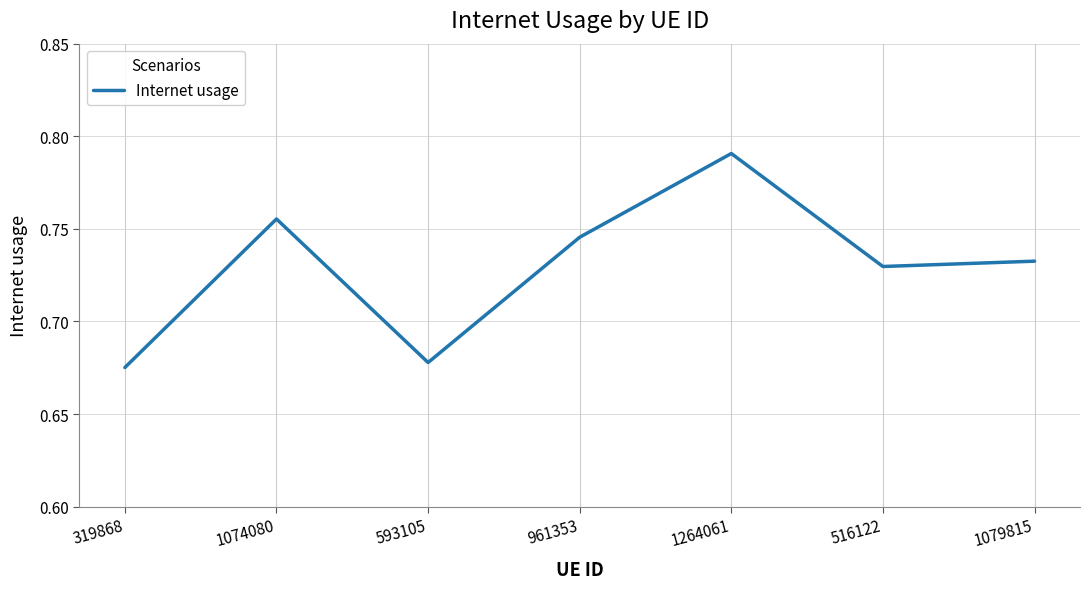

What is the sum of the values at 1264061 and 593105?

1.5